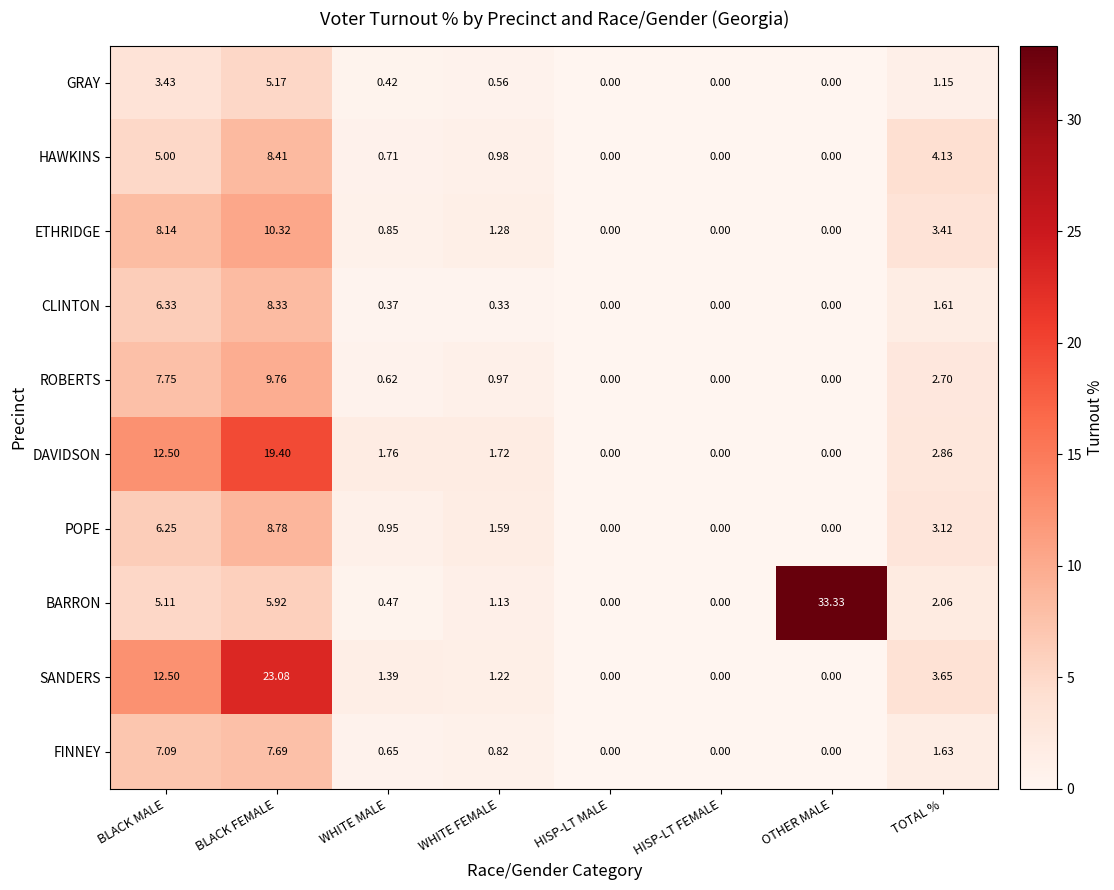

Is the value of FINNEY at BLACK MALE greater than the value of ROBERTS at WHITE MALE?

Yes